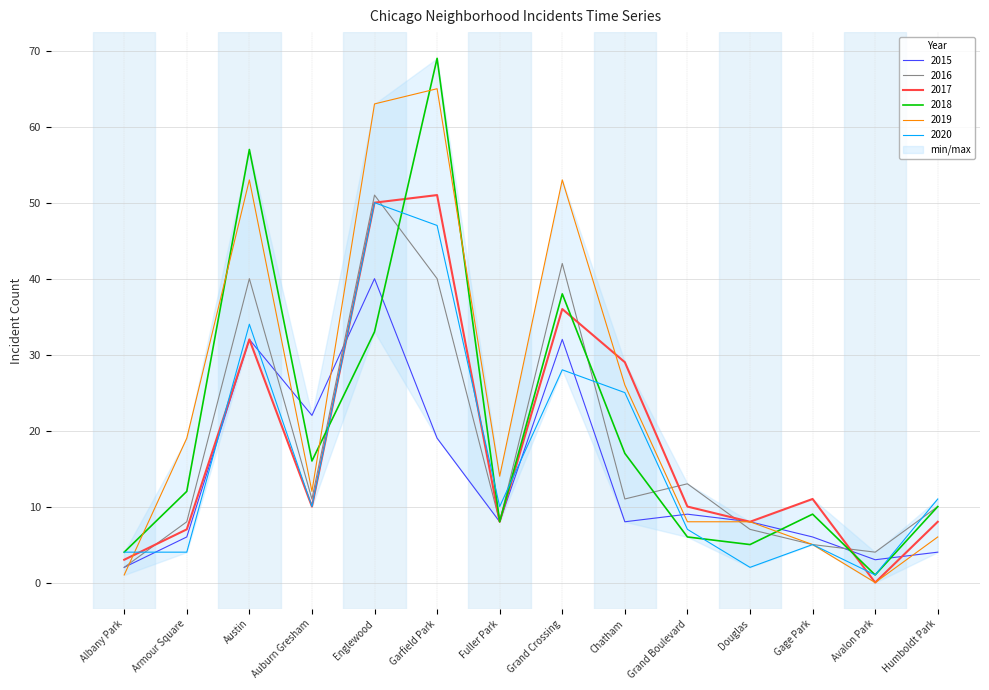

True or false: 2017 and 2015 cross at least once.

True